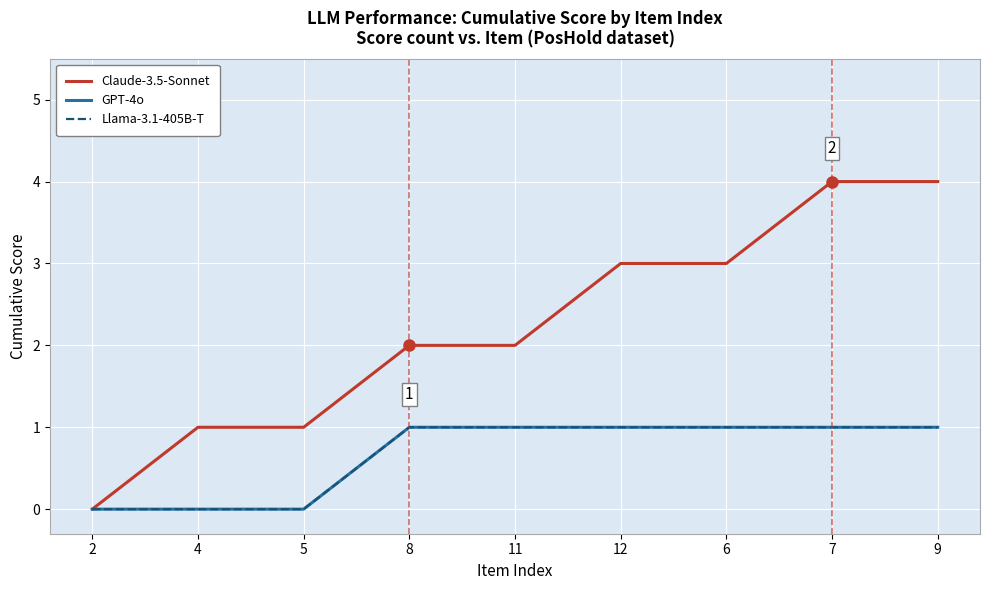

At which category is the sum across all series the highest?

7